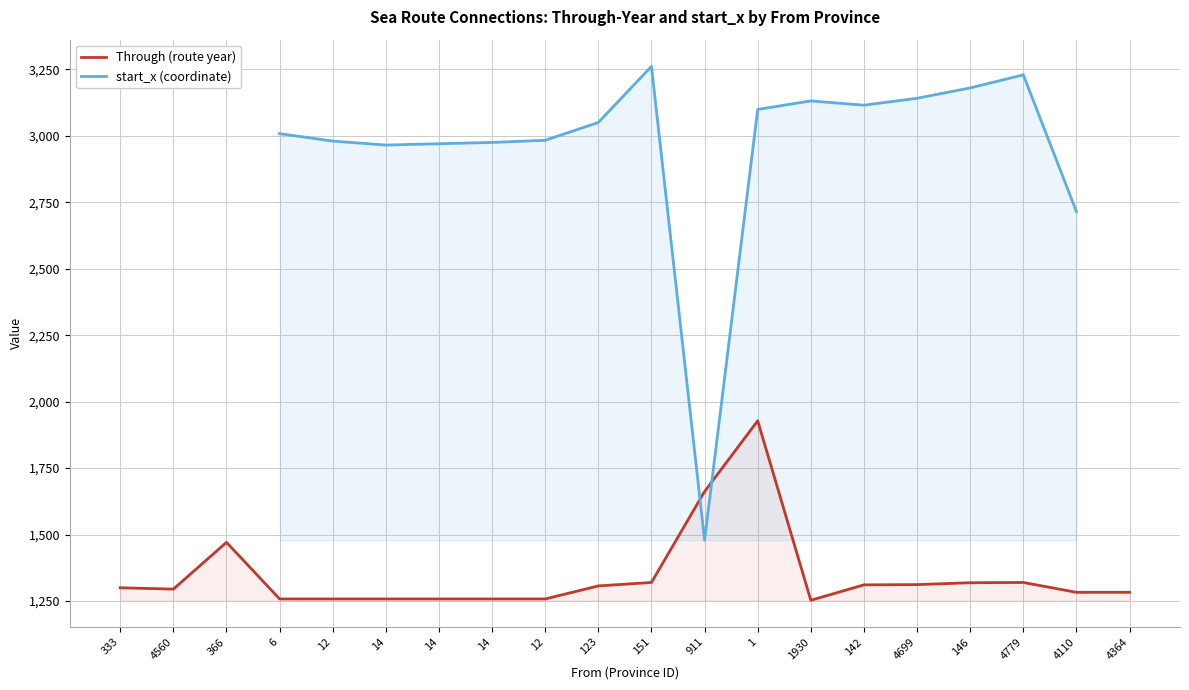

List the labels in order of value, largest first.

1, 911, 366, 151, 4779, 146, 4699, 142, 123, 333, 4560, 4110, 4364, 6, 12, 14, 14, 14, 12, 1930